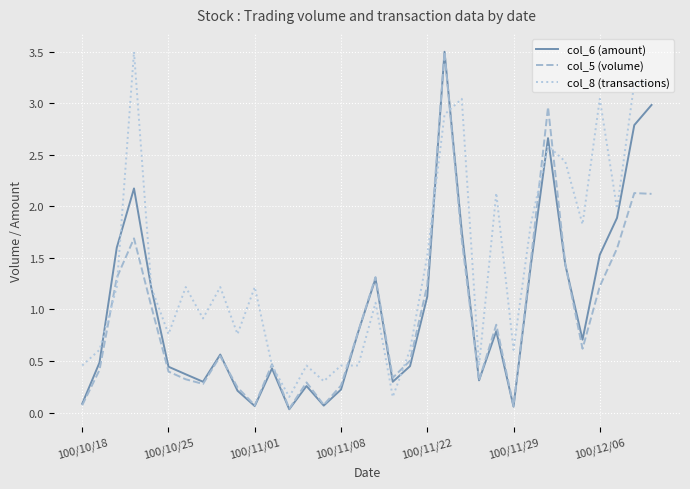

Which series has the largest total across all categories?

col_8 (transactions)